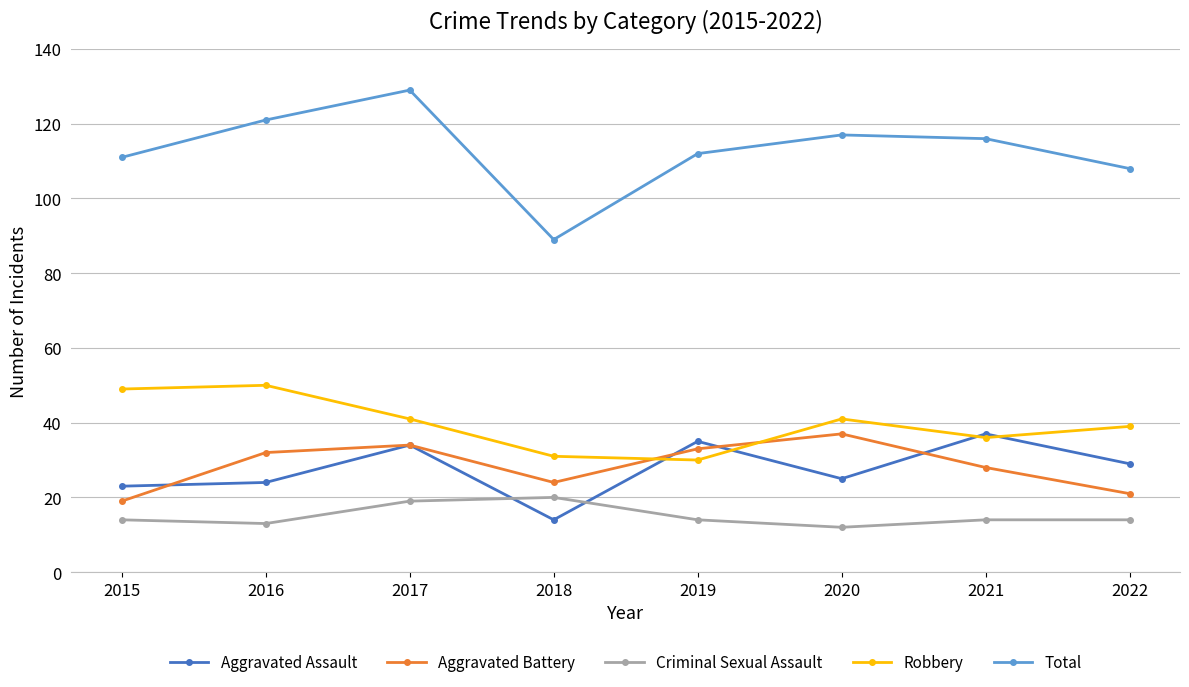

Which series changed the most between 2018 and 2020?

Total